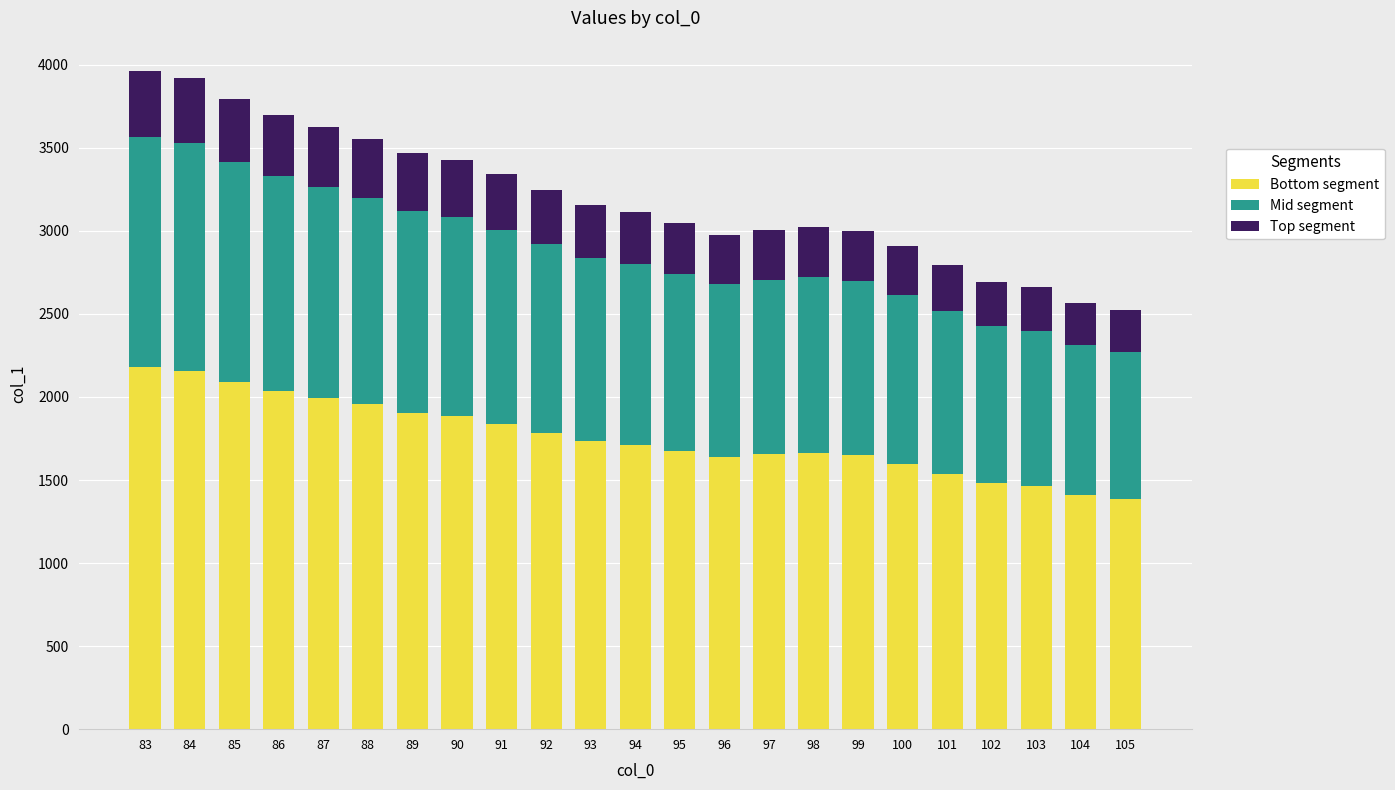

What is the sum of the Bottom segment values at 85 and 97?

3741.5